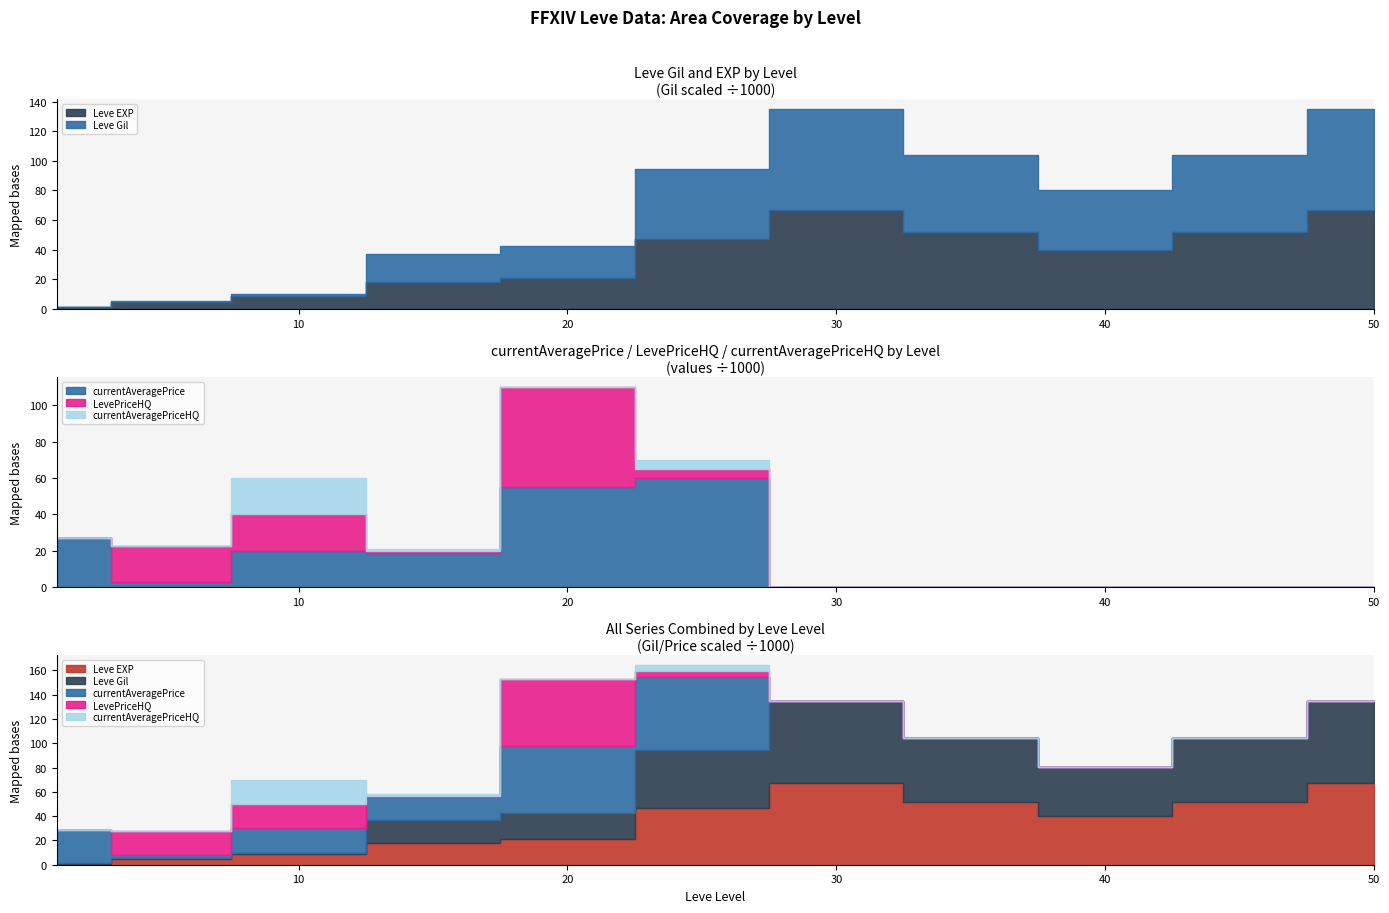

True or false: Leve EXP and currentAveragePriceHQ intersect in this chart.

True